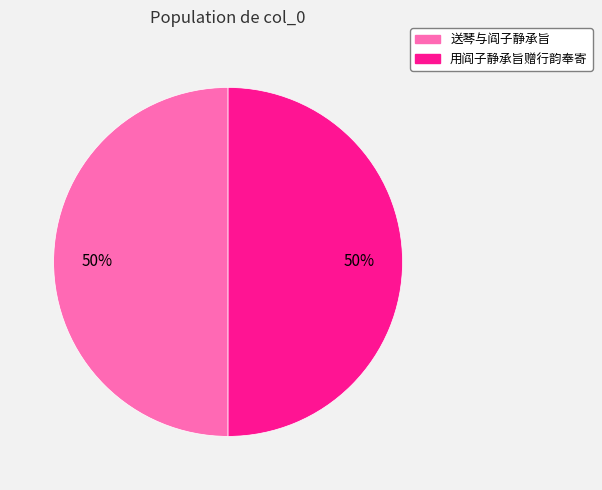

Is it true that 用阎子静承旨赠行韵奉寄 is 50% of the pie?

True